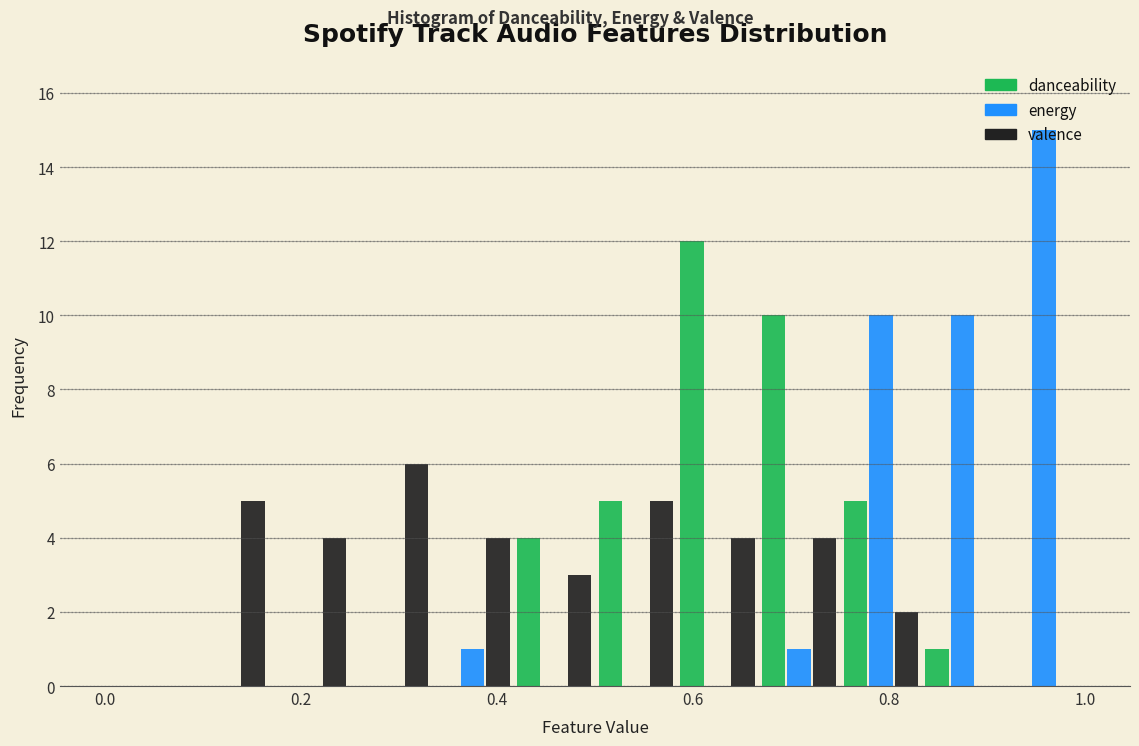

Reading left to right, list every range on the x-axis with the height of the bar of each series over it. Neither the bar edges nor the heights are printed on the chart, so give them approximately, as read against the axes.

0.00 to 0.08: danceability=0	energy=0	valence=0
0.08 to 0.16: danceability=0	energy=0	valence=5
0.16 to 0.26: danceability=0	energy=0	valence=4
0.26 to 0.34: danceability=0	energy=0	valence=6
0.34 to 0.42: danceability=0	energy=1	valence=4
0.42 to 0.50: danceability=4	energy=0	valence=3
0.50 to 0.58: danceability=5	energy=0	valence=5
0.58 to 0.66: danceability=12	energy=0	valence=4
0.66 to 0.76: danceability=10	energy=1	valence=4
0.76 to 0.84: danceability=5	energy=10	valence=2
0.84 to 0.92: danceability=1	energy=10	valence=0
0.92 to 1.00: danceability=0	energy=15	valence=0